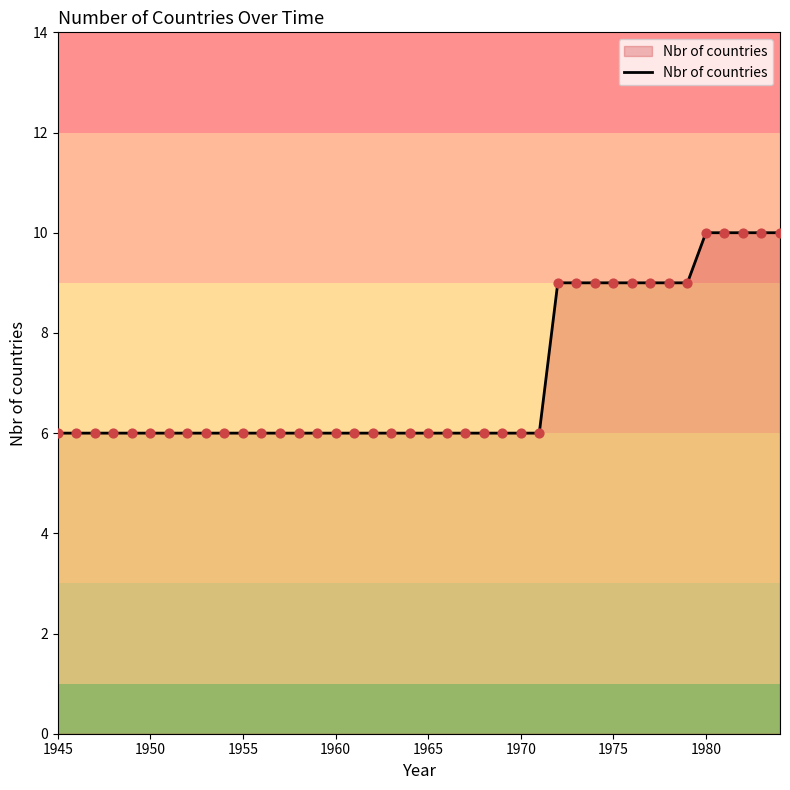

What is the minimum value shown in the chart?

6